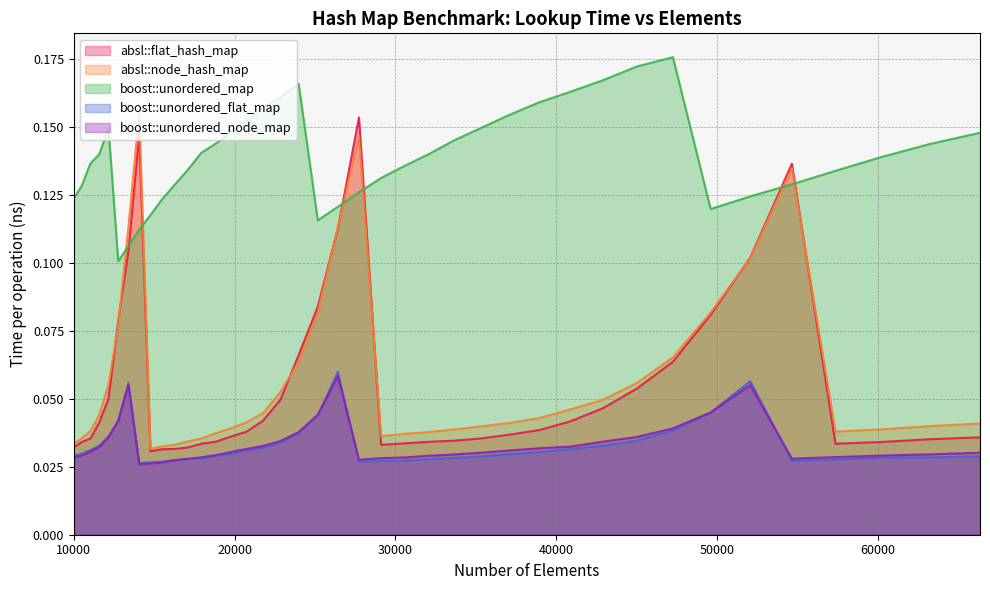

How many lines are shown in the chart?

5